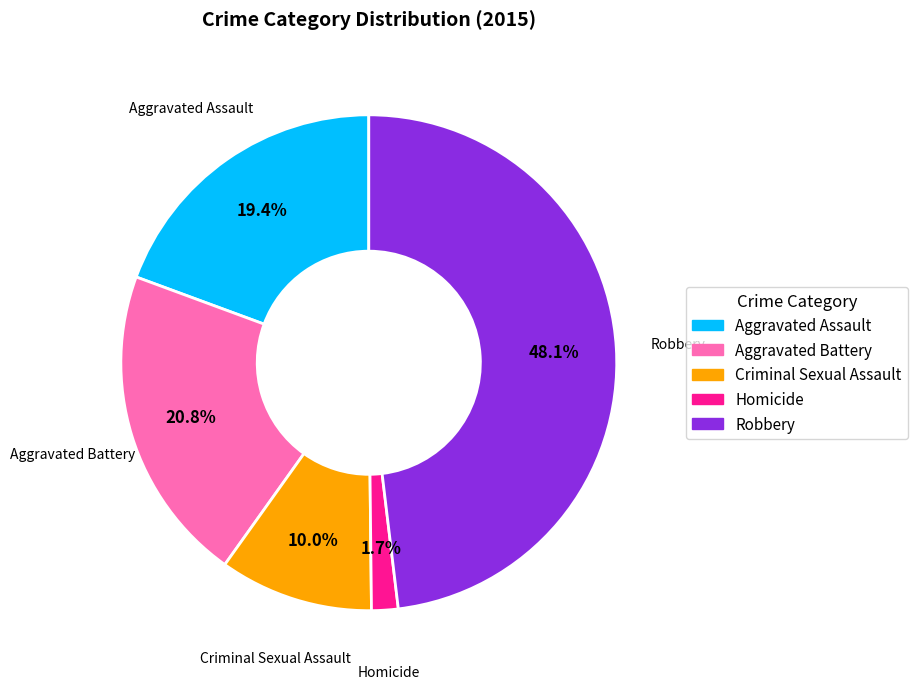

To the nearest percent, what percentage of the pie is Aggravated Assault?

19%